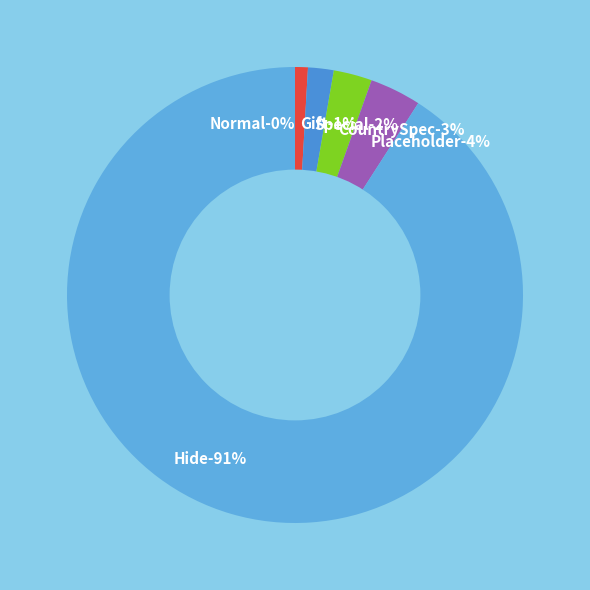

Which slice is the largest?

Hide